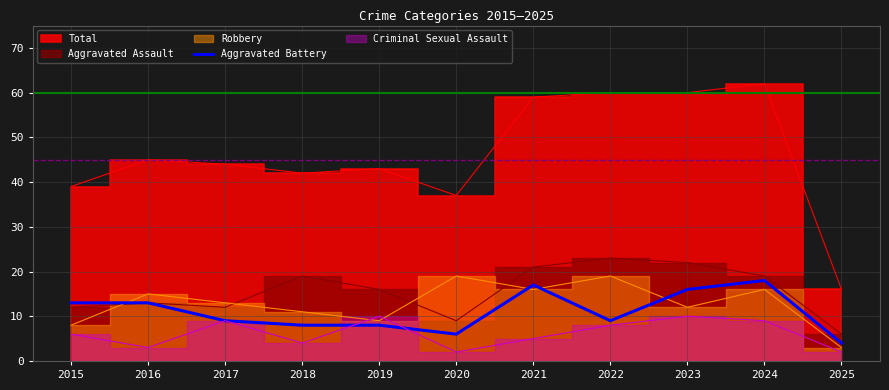

Which has a higher value, 2020 or 2022?

2022